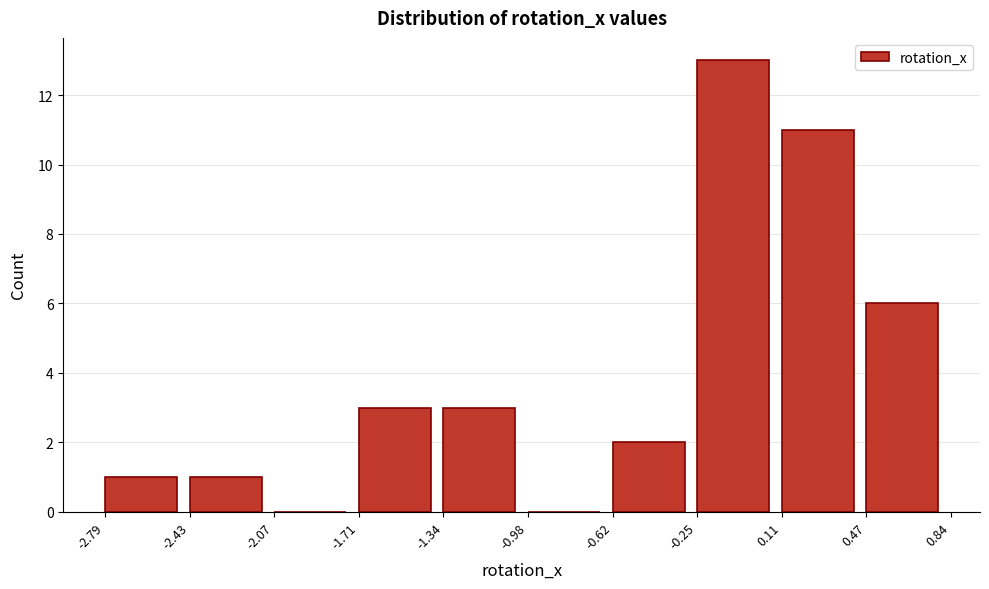

Over which range of the x-axis is the bar tallest?

-0.25 to 0.11